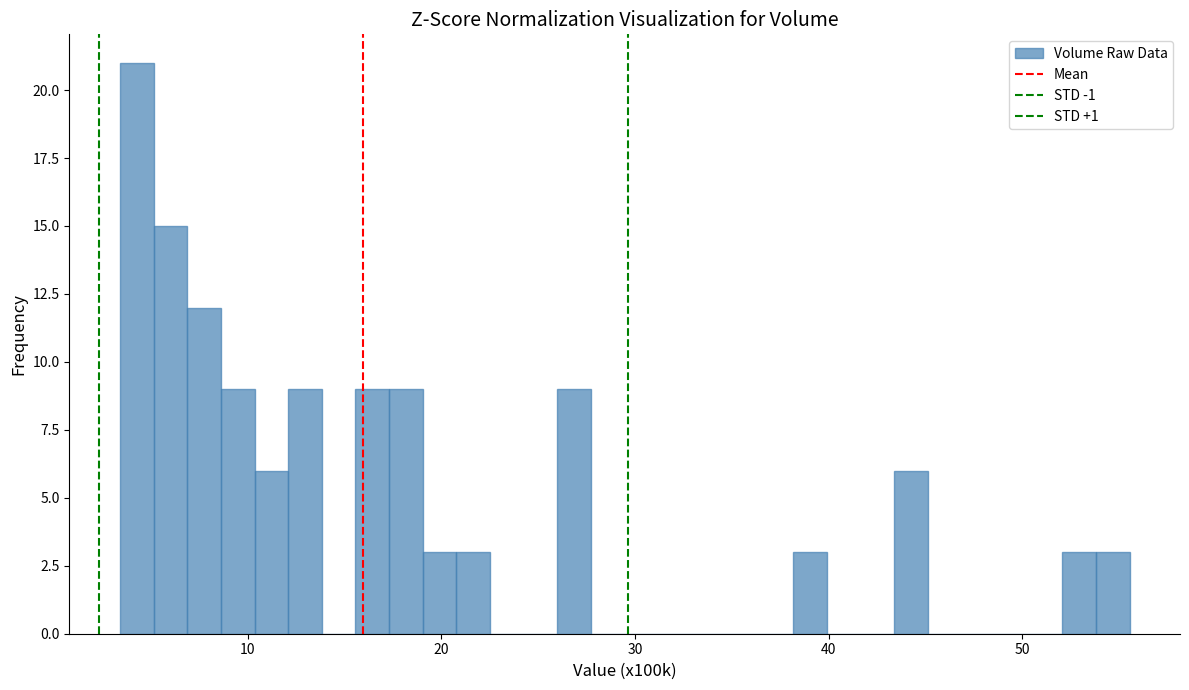

Read against the x-axis, roughly where is the centre of the tallest bar?

4